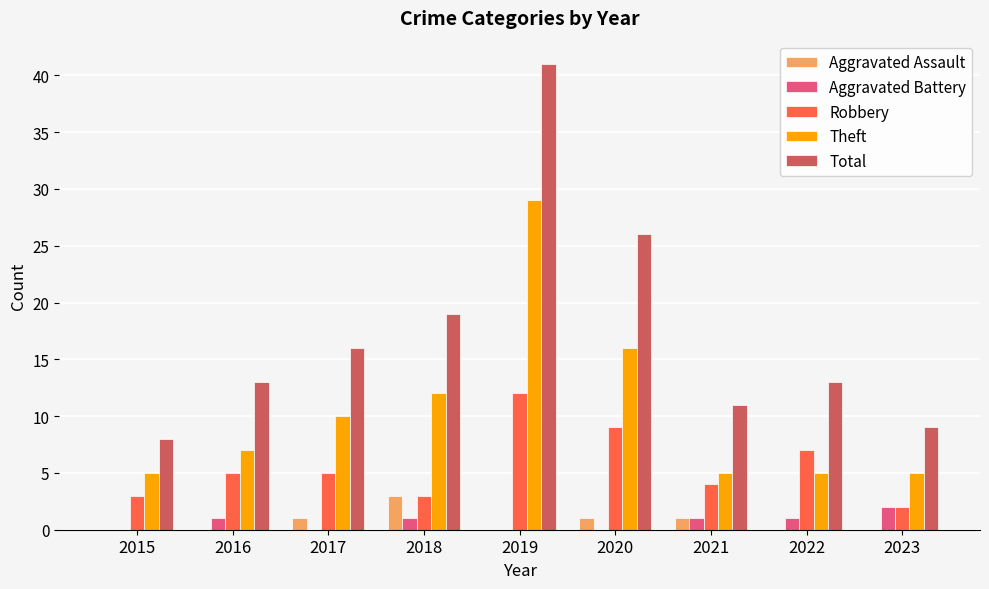

Count the number of data series in this chart.

5